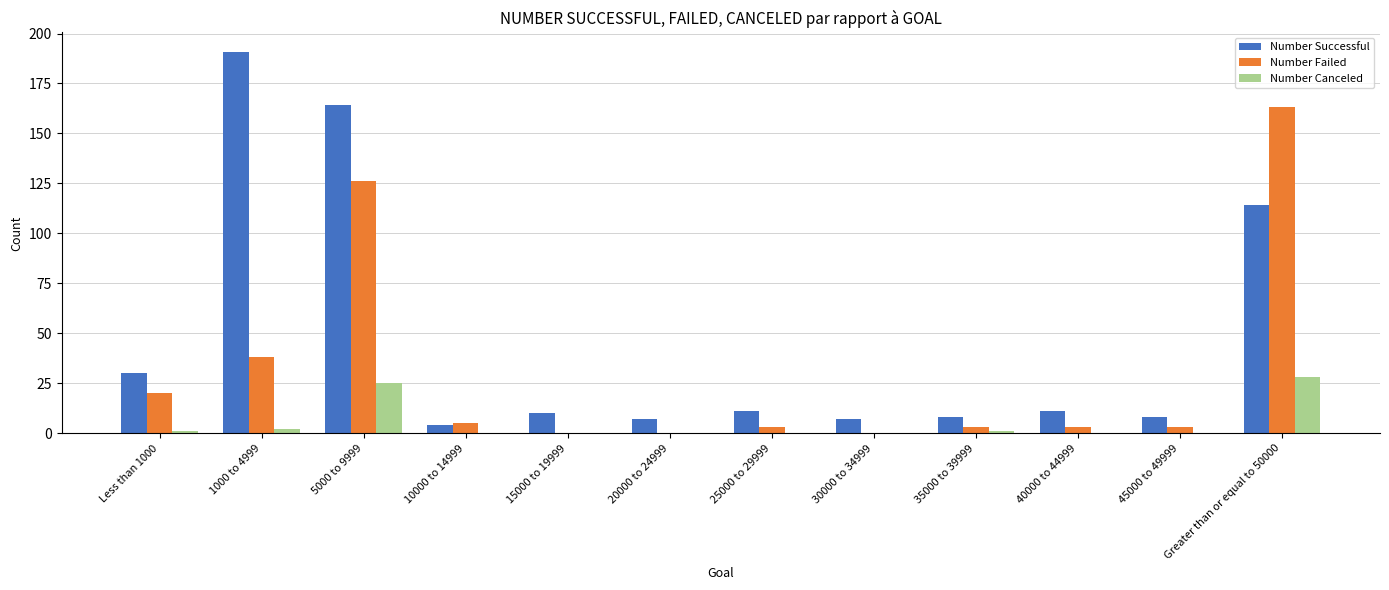

Does the chart contain stacked bars?

No